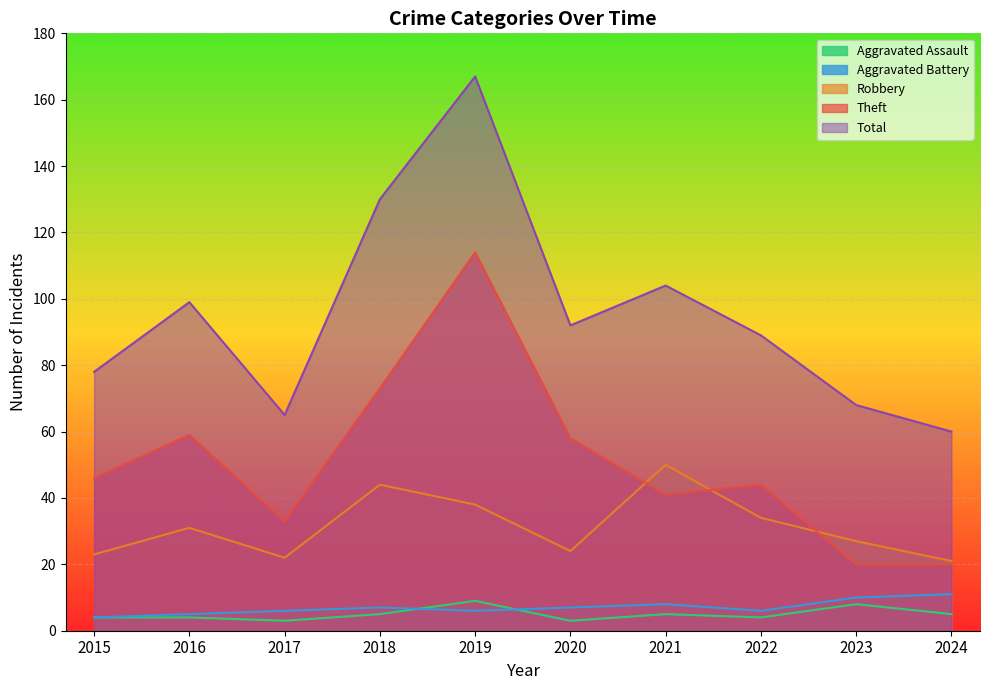

What is the difference between the second highest and second lowest values in the Robbery series?

22